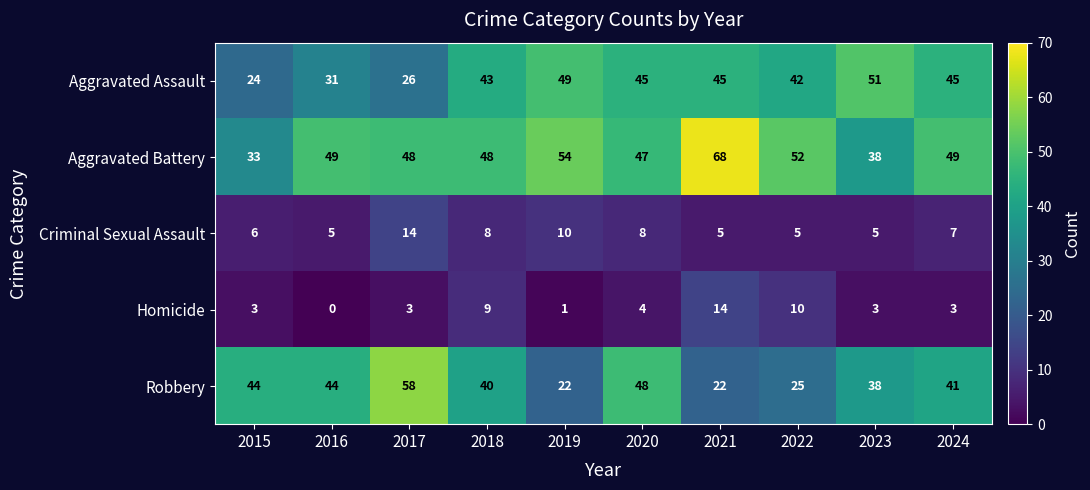

Count the number of data series in this chart.

5